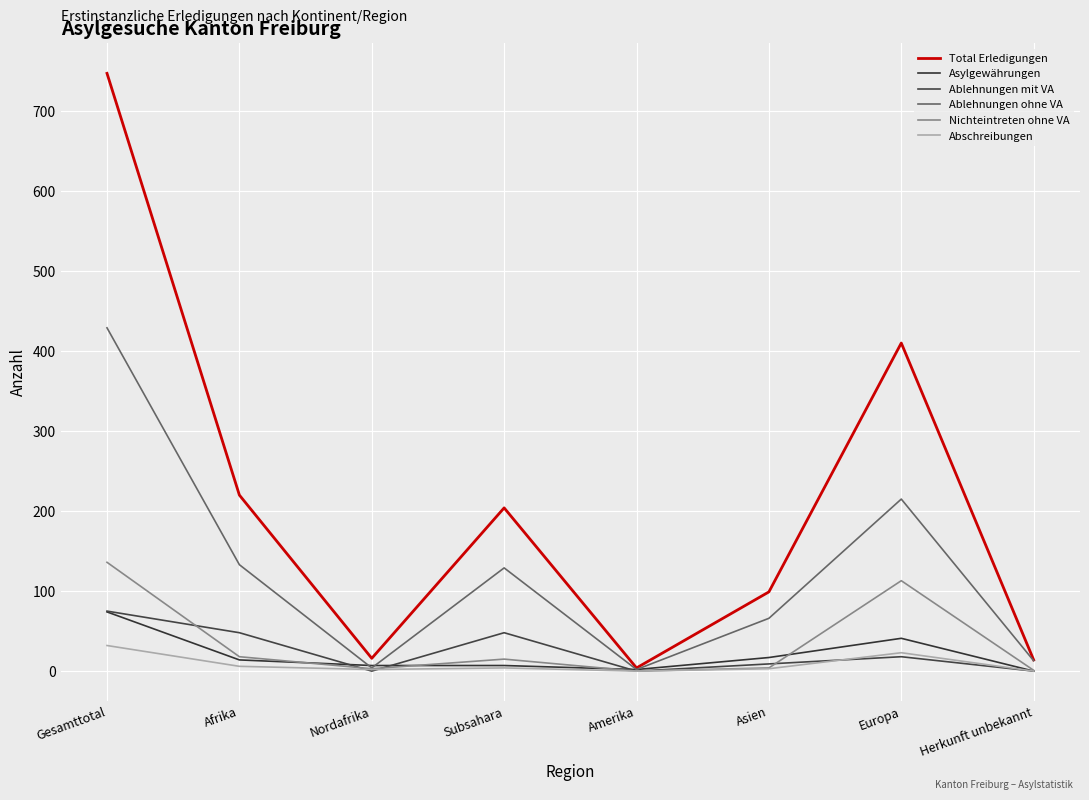

The Abschreibungen series shows 2 at Nordafrika. True or false?

True